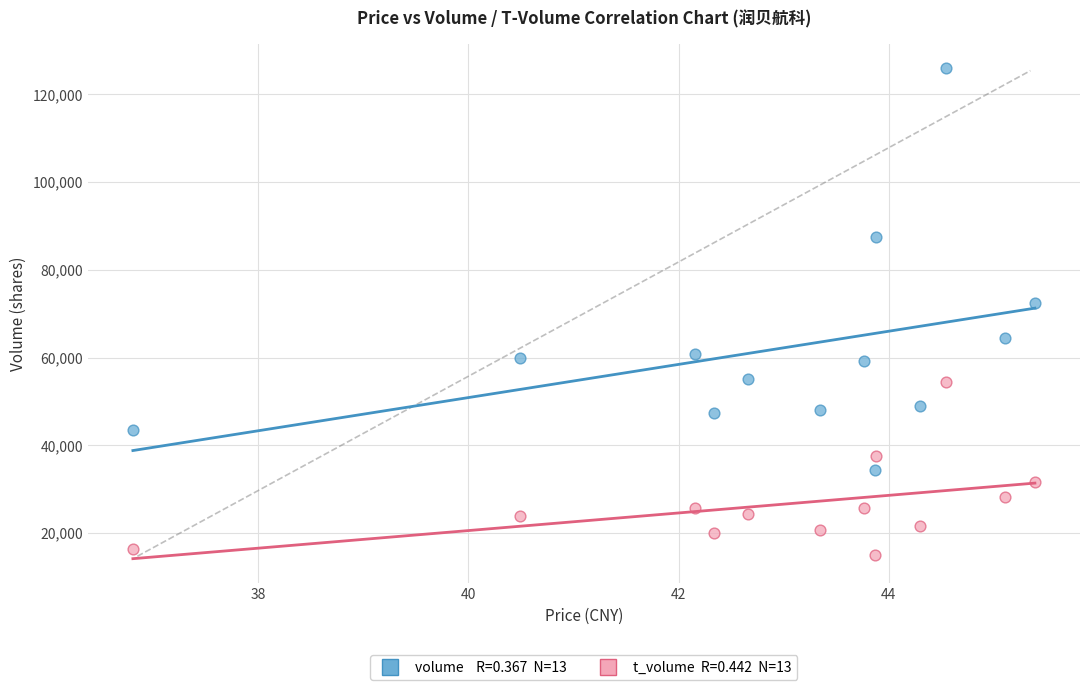

Across all series, what Y value is closest to 70447?

72535